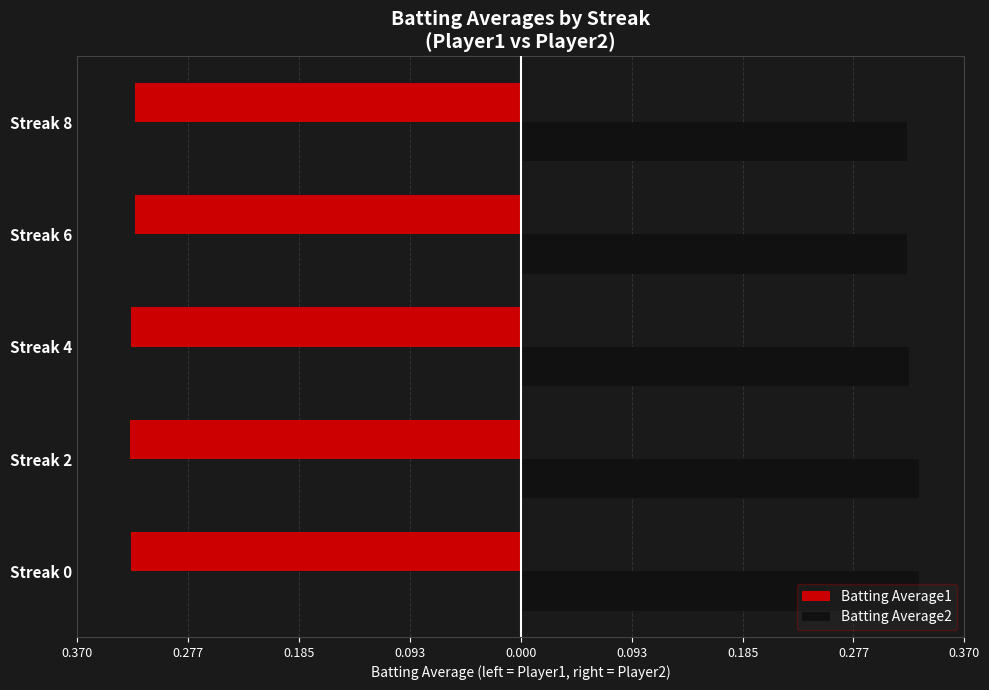

Which series has the largest total across all categories?

Batting Average2